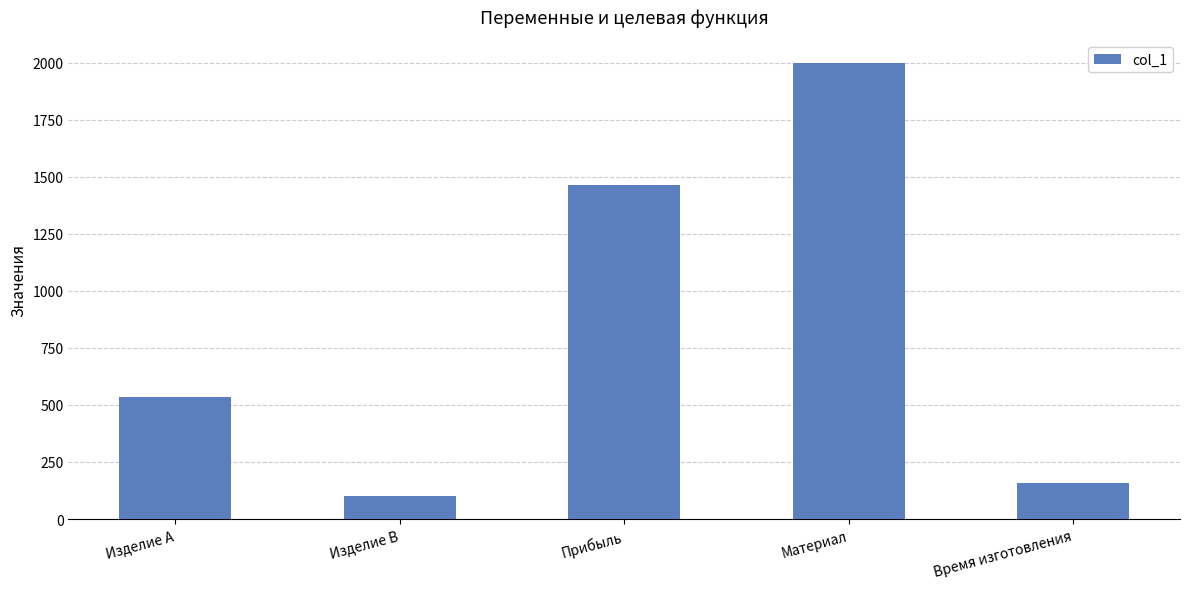

What is the label of the 4th bar from the left?

Материал